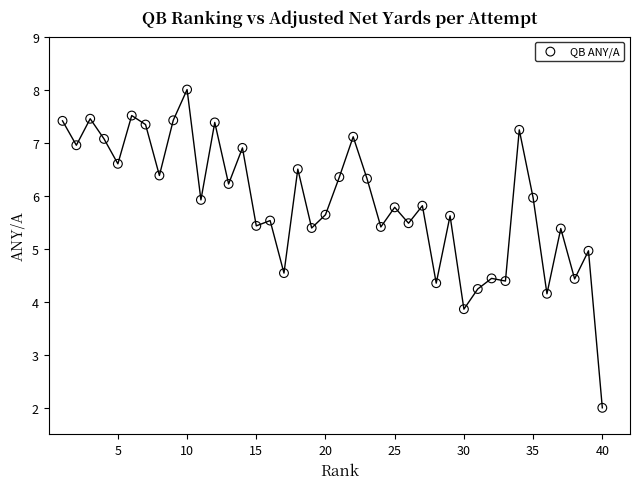

What is the range of X values (max minus min)?

39.0